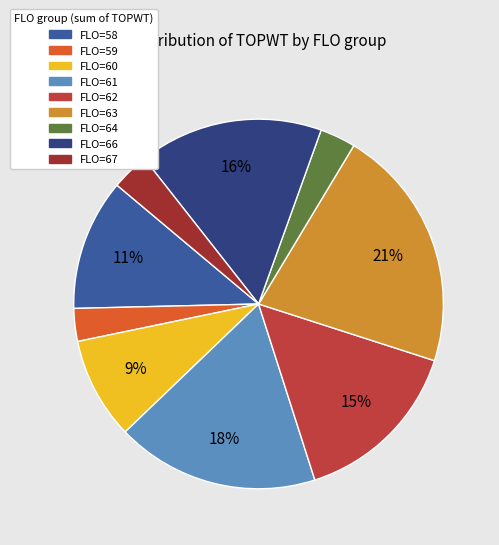

The FLO=66 slice represents 2% of the pie. True or false?

False